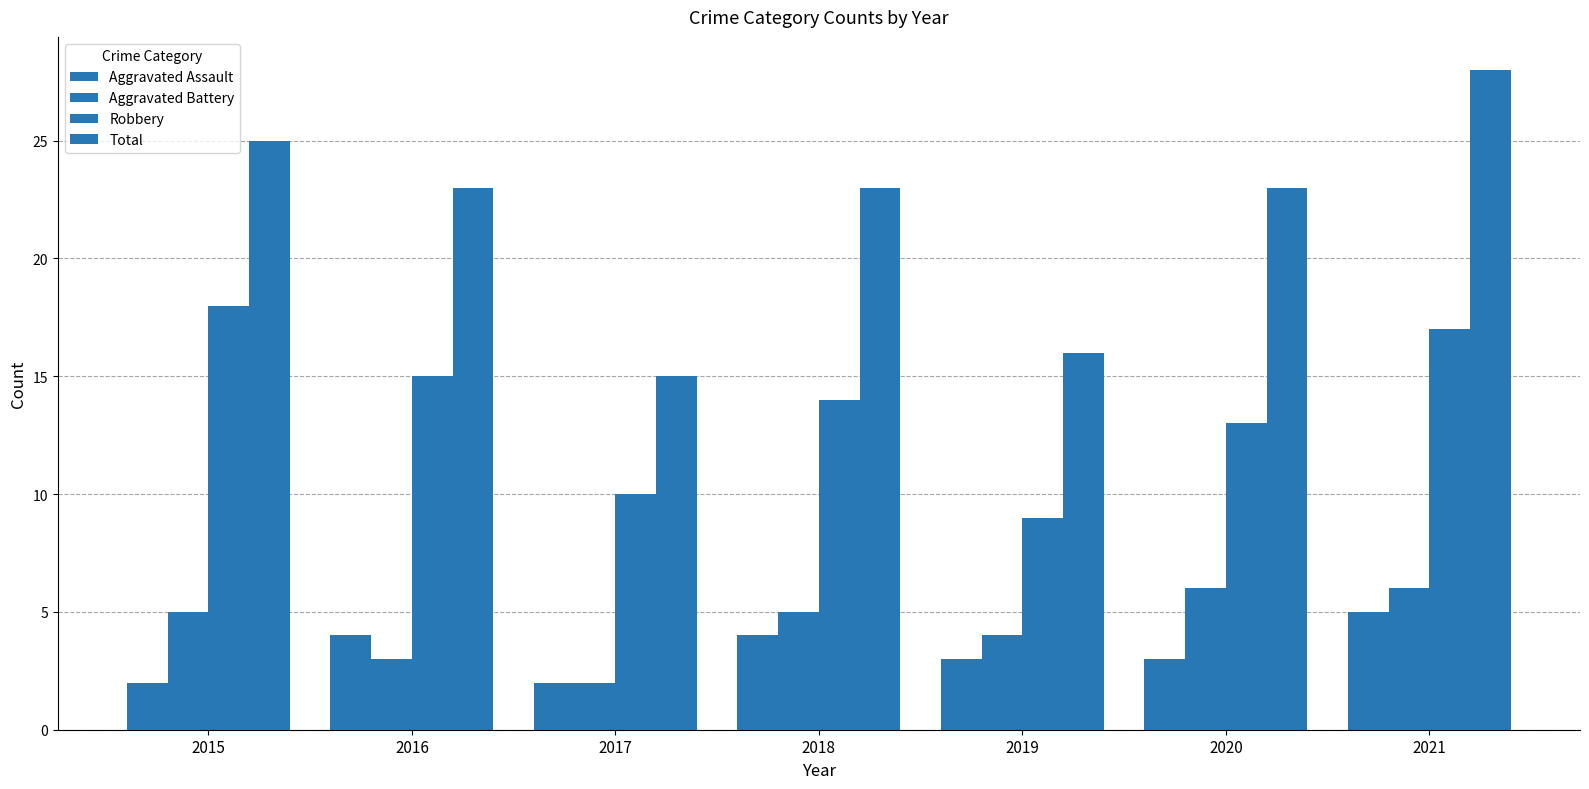

What is the sum of all Robbery values?

96